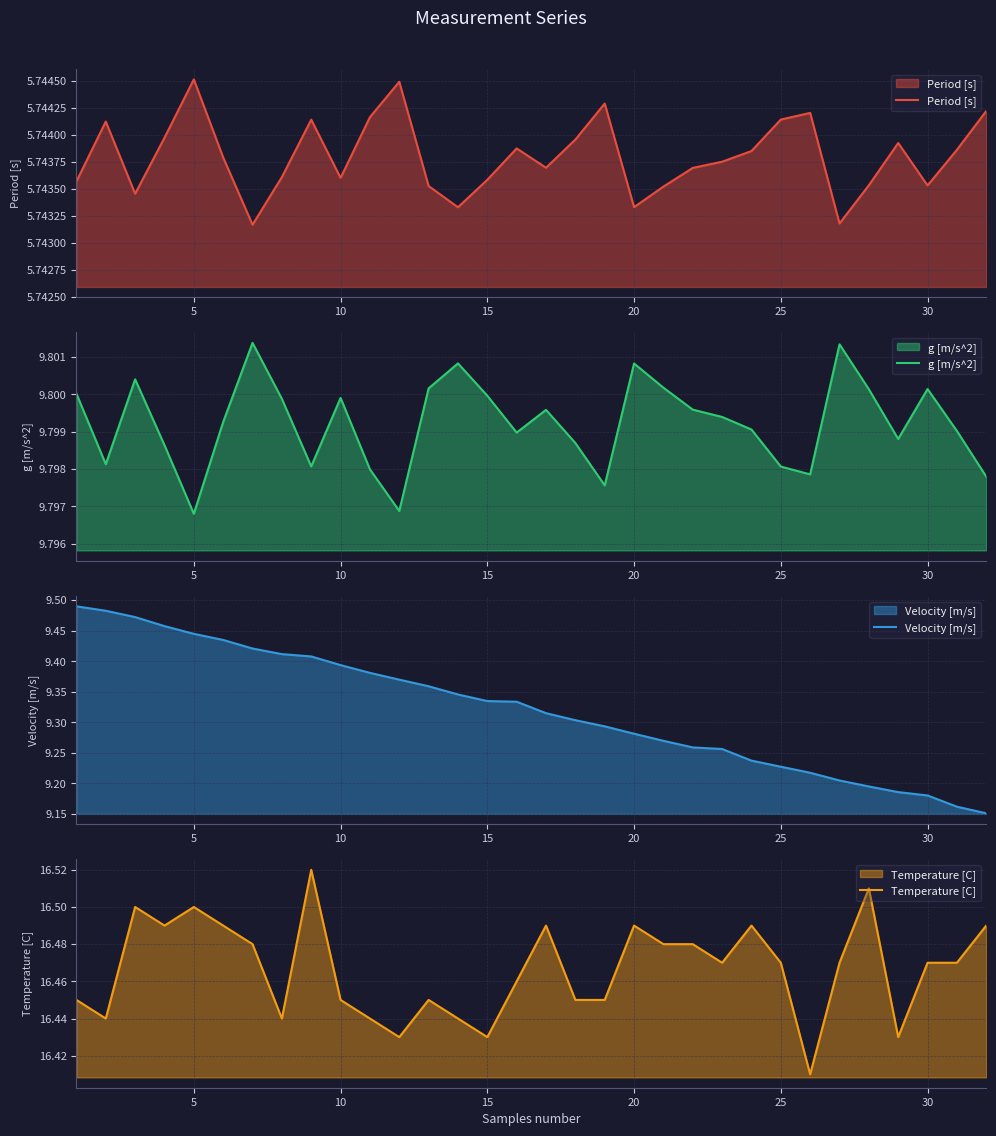

True or false: Period [s] and Temperature [C] intersect in this chart.

False